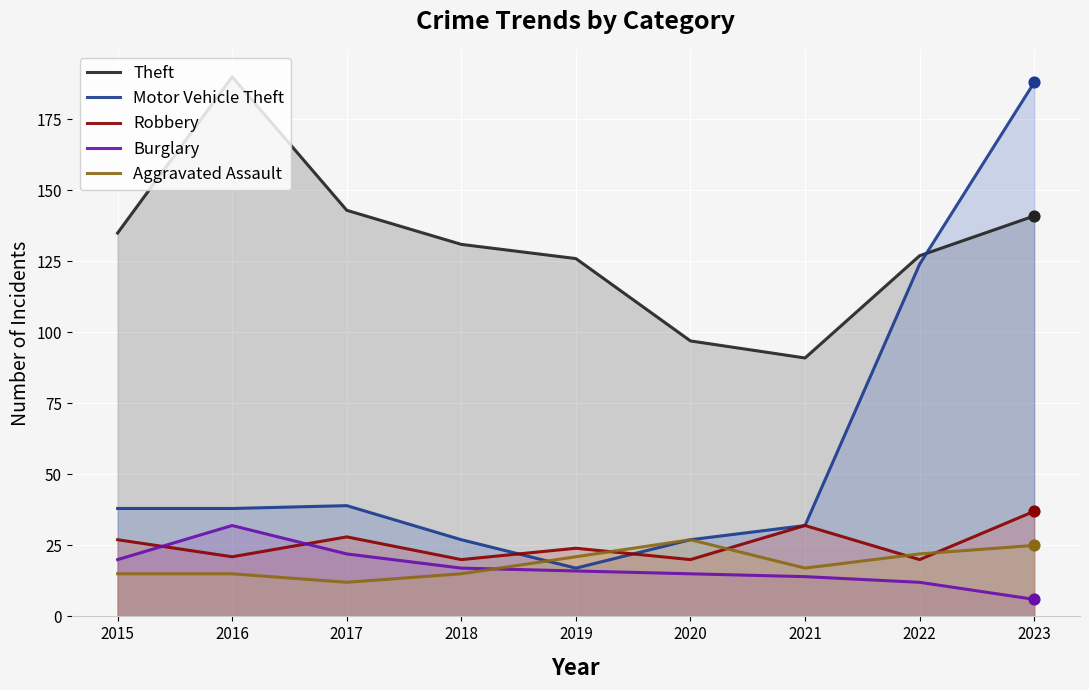

Which series contains the lowest Y value?

Burglary